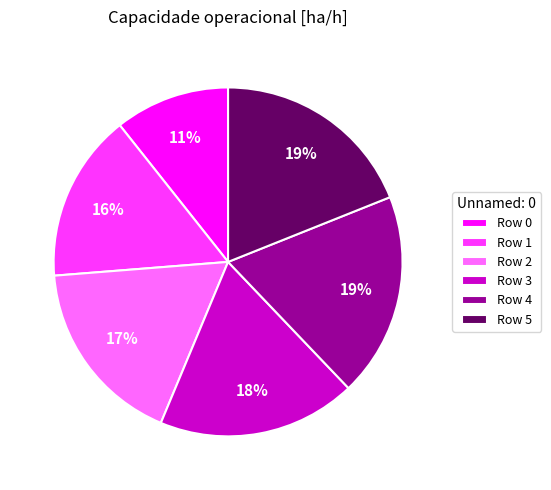

Is Row 5 the majority of the pie?

No